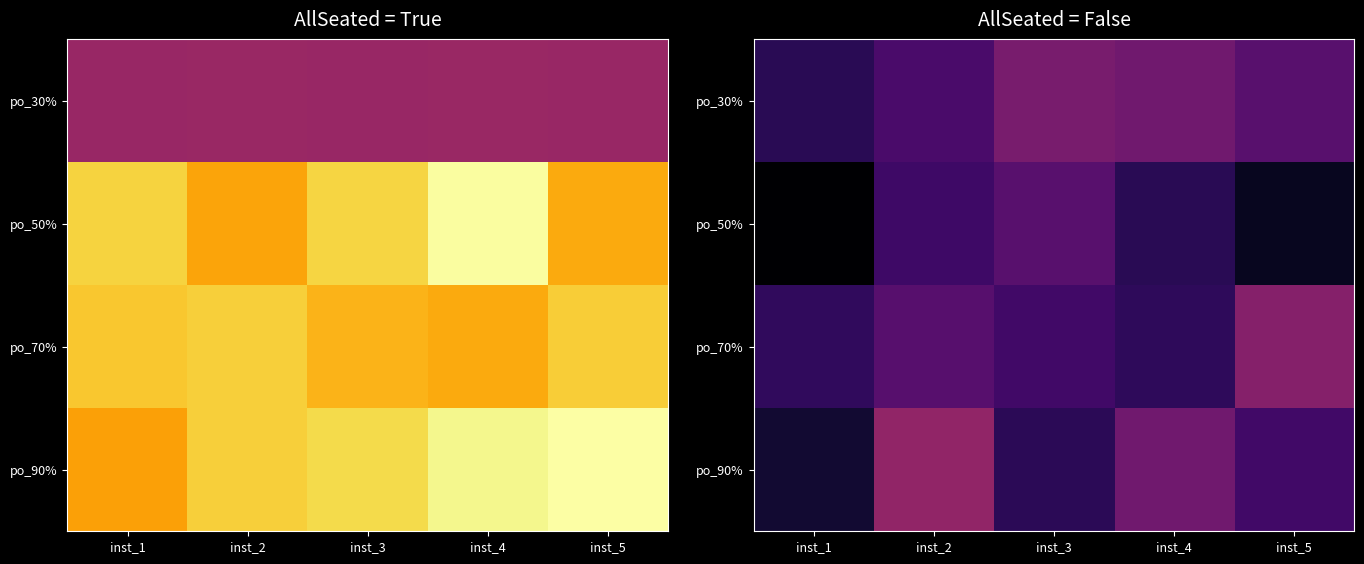

Which has a higher value, inst_5 or inst_3?

inst_3